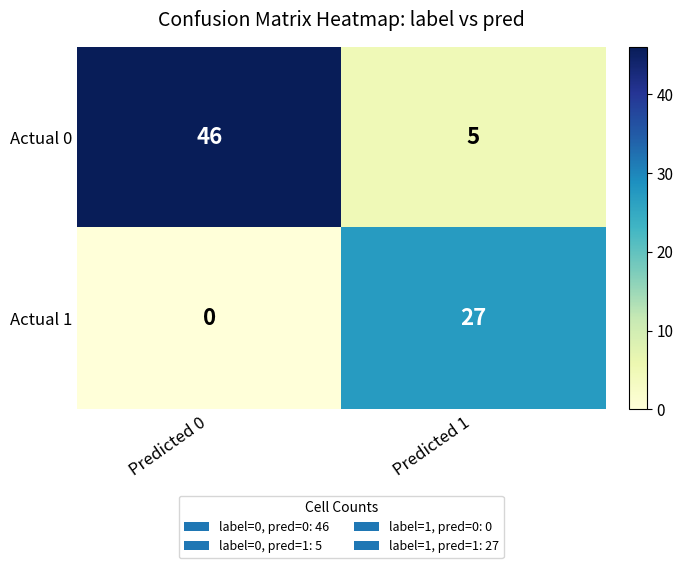

Which series has the widest spread of values?

Actual 0